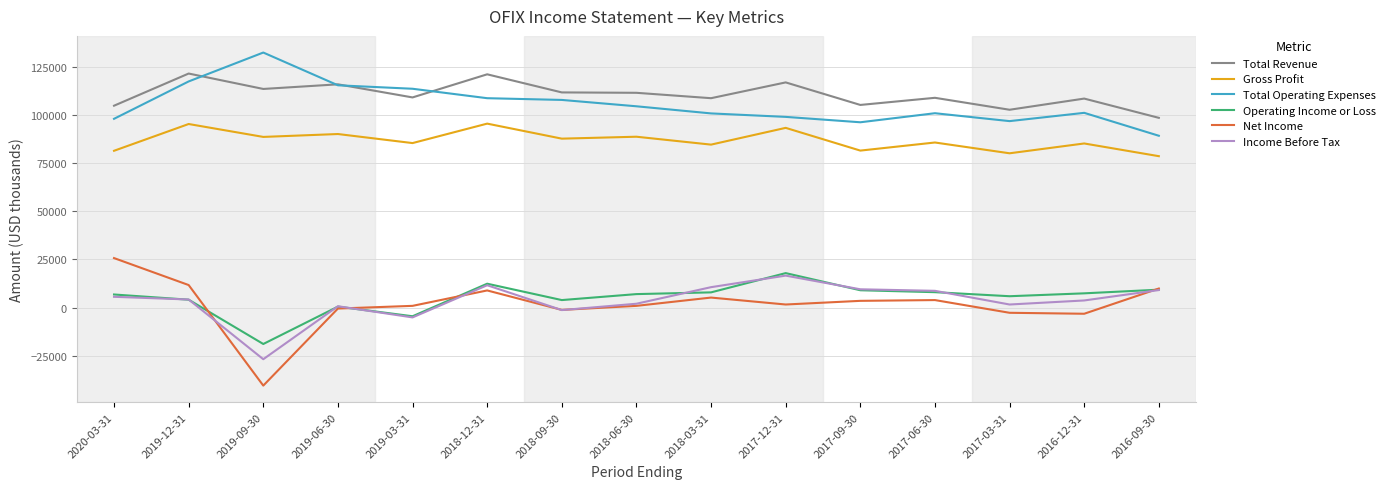

Is it true that Total Operating Expenses equals 45660 at 2018-06-30?

False